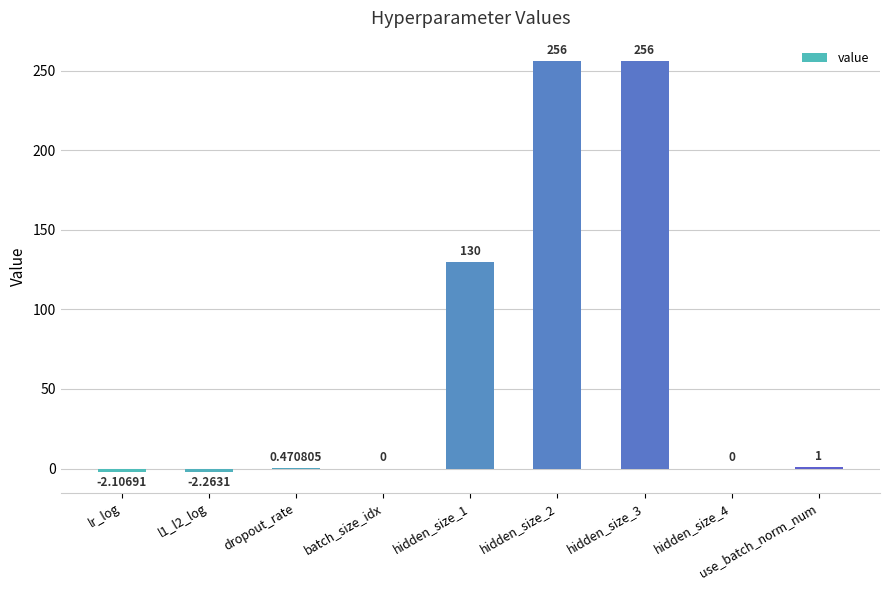

True or false: the data shows 0.0 at hidden_size_4.

True